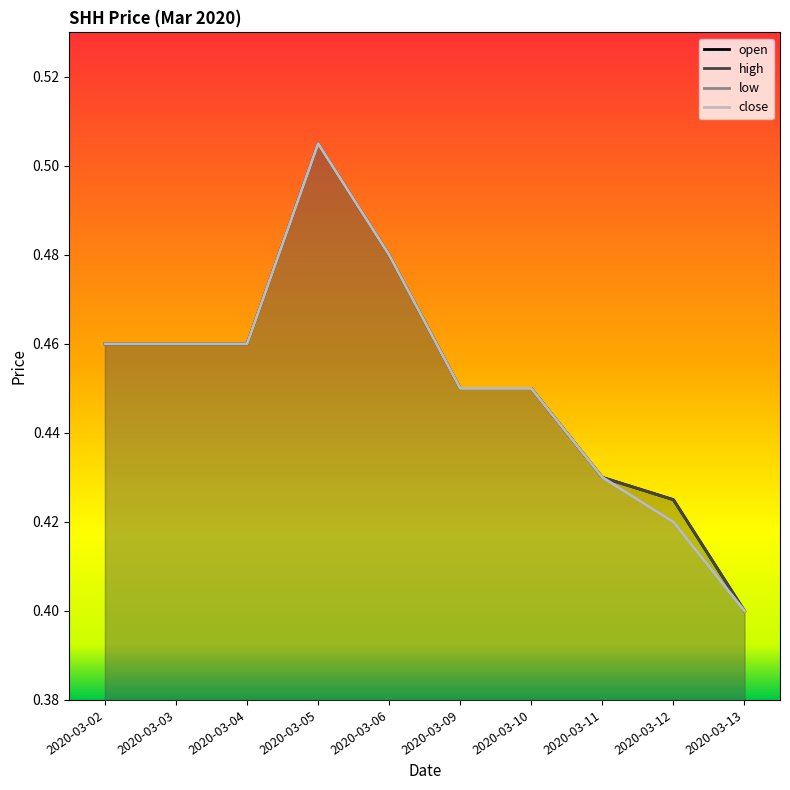

What is the difference between the maximum and minimum values in the open series?

0.1